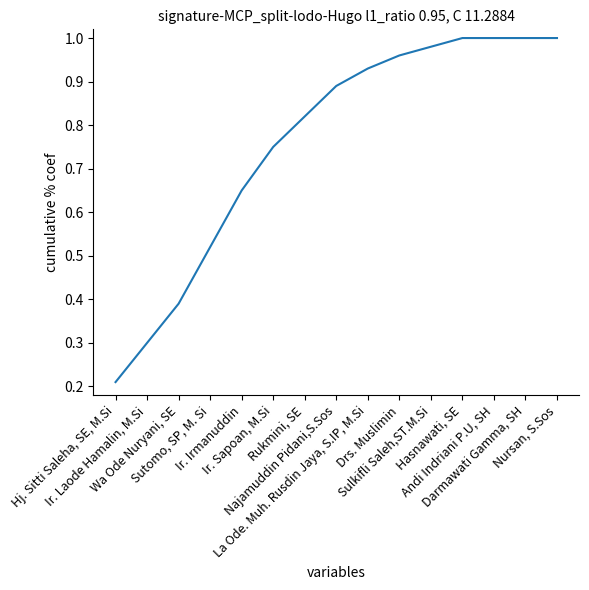

What is the label of the 2nd point from the left?

Ir. Laode Hamalin, M.Si